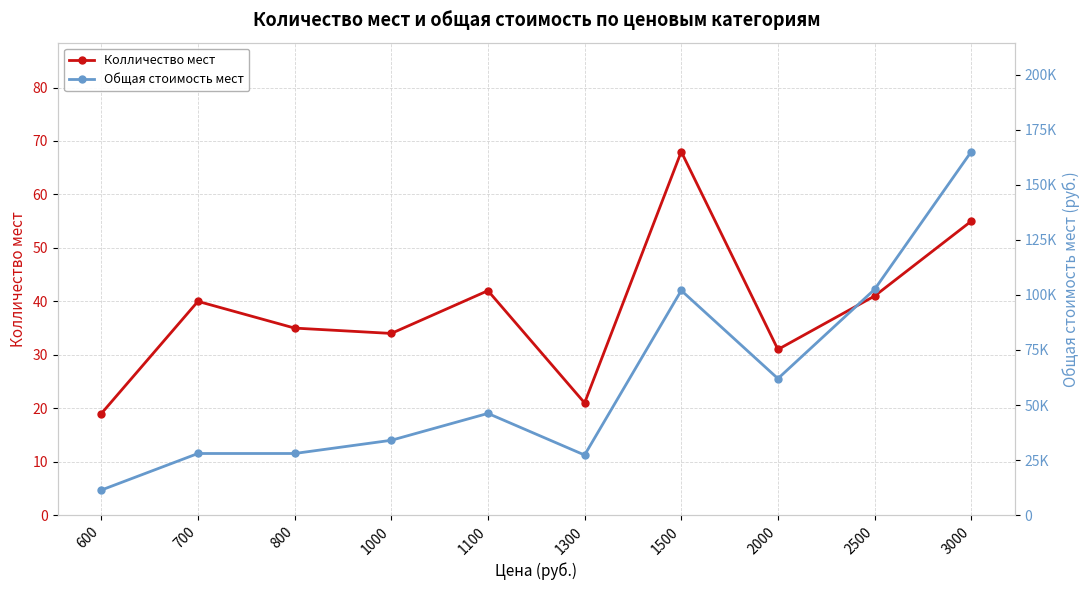

What is the sum of the Общая стоимость мест values at 1300 and 1100?

73500